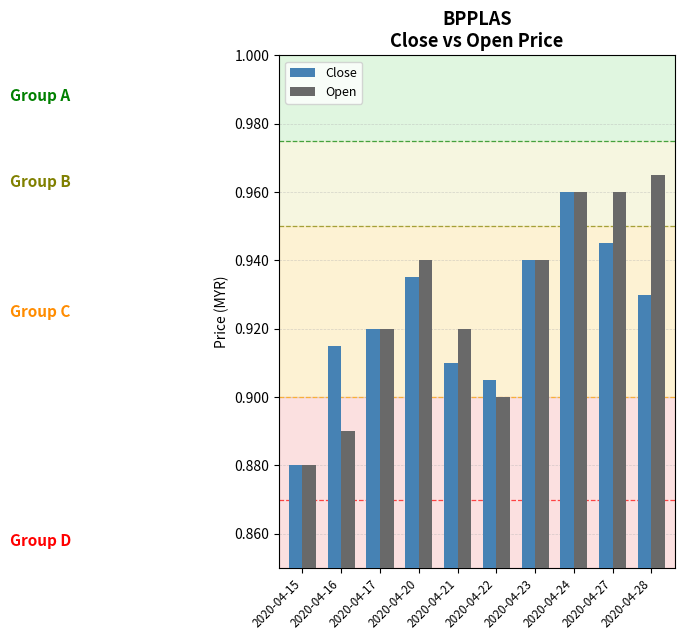

Does the chart contain stacked bars?

No